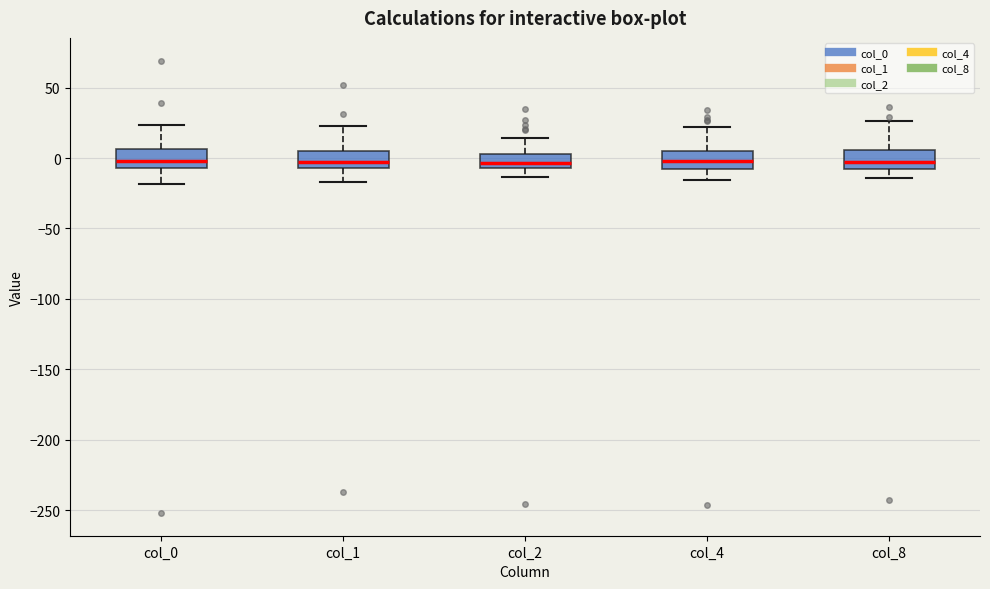

Where does the upper whisker of the box for col_2 end on the y-axis? The values are not printed on the chart, so give them approximately, as read against the axis.

15